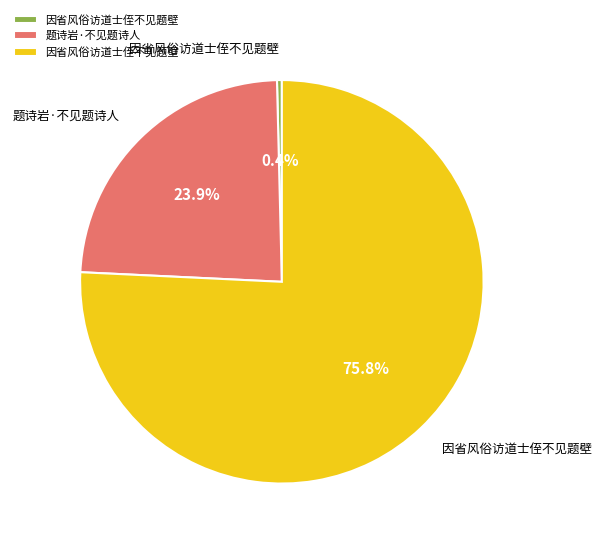

Is there a majority slice in this chart?

Yes